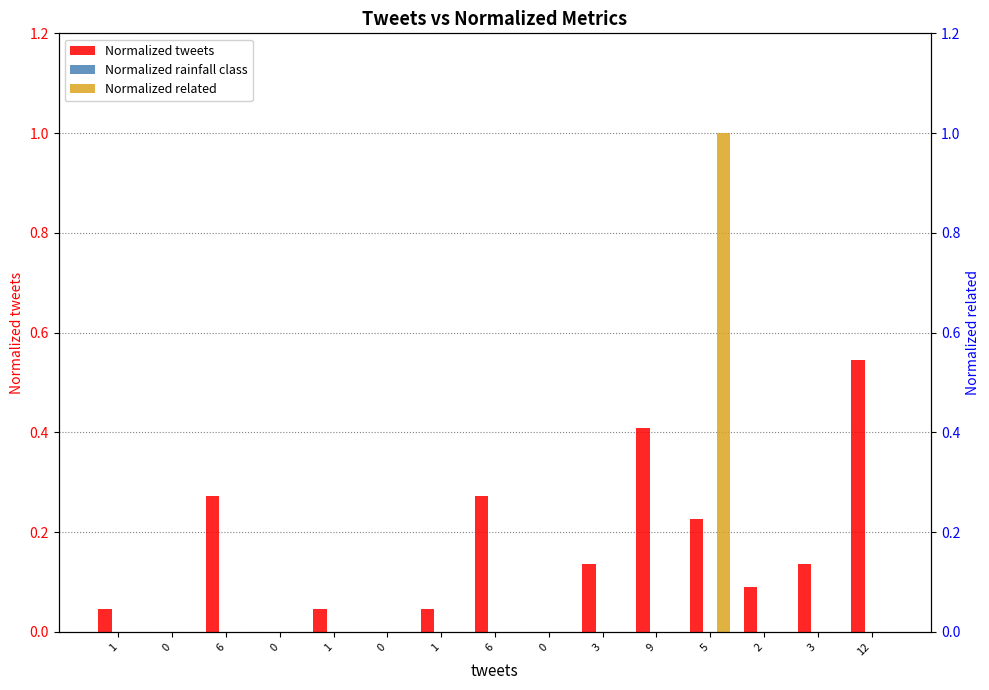

Rank the series by their maximum value, from lowest to highest.

Normalized rainfall class, Normalized tweets, Normalized related